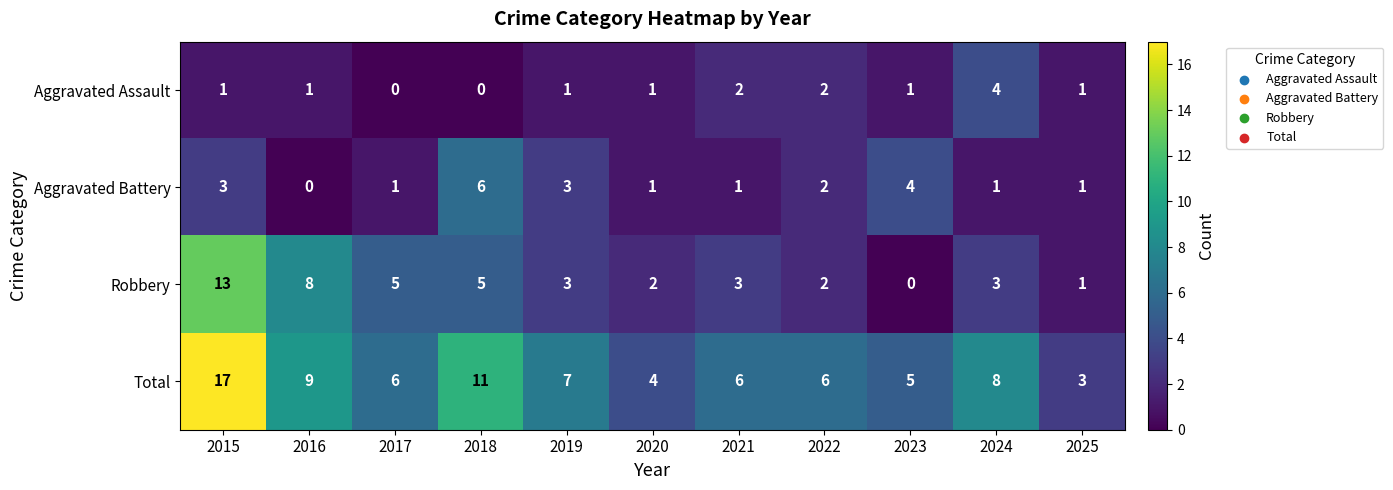

At which label does Aggravated Battery reach its peak?

2018